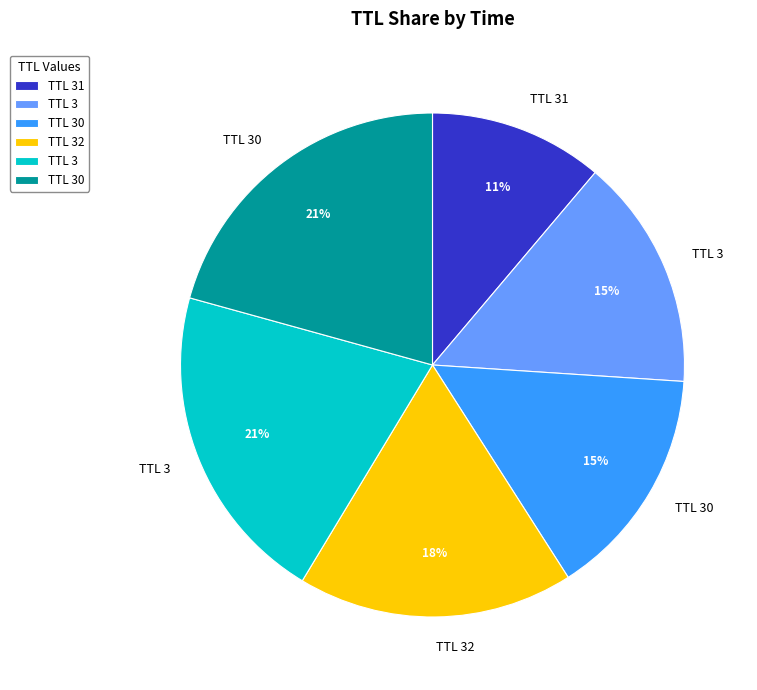

Is there a majority slice in this chart?

No